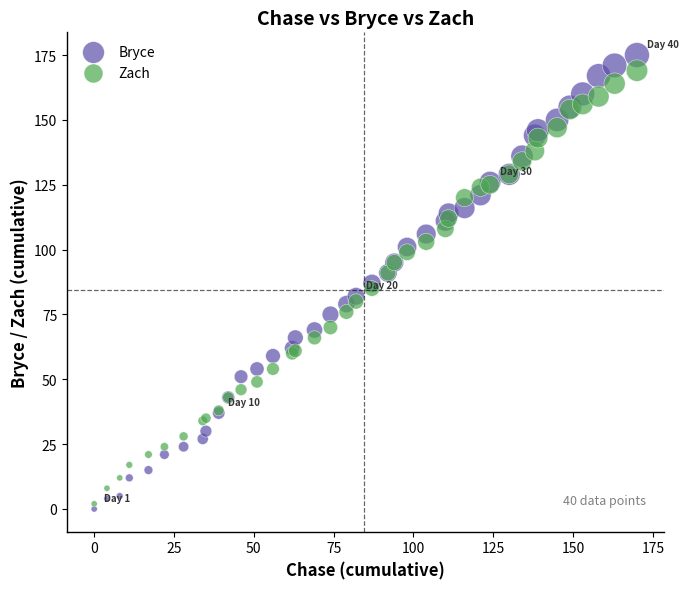

What is the X range (max minus min) for the scatter plot?

170